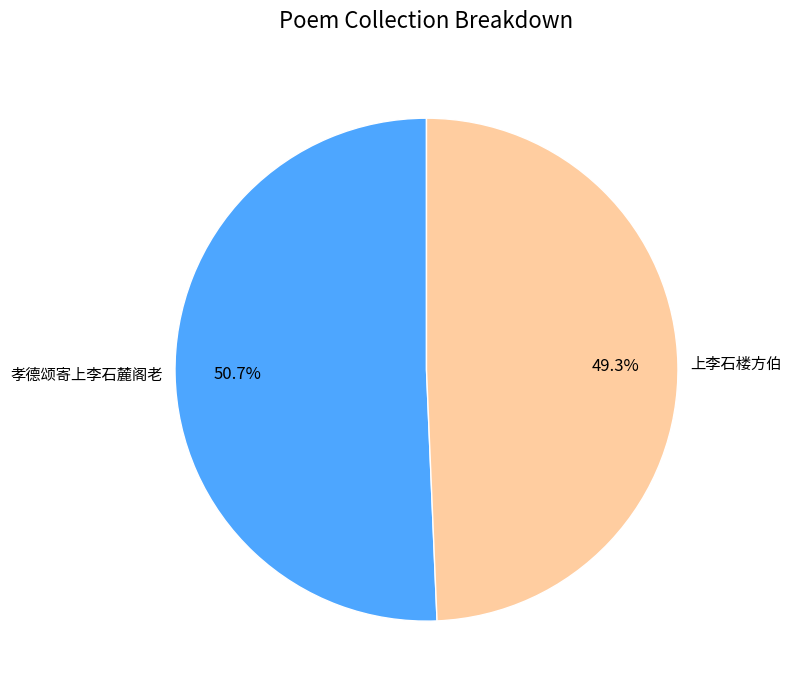

The 上李石楼方伯 slice represents 44% of the pie. True or false?

False